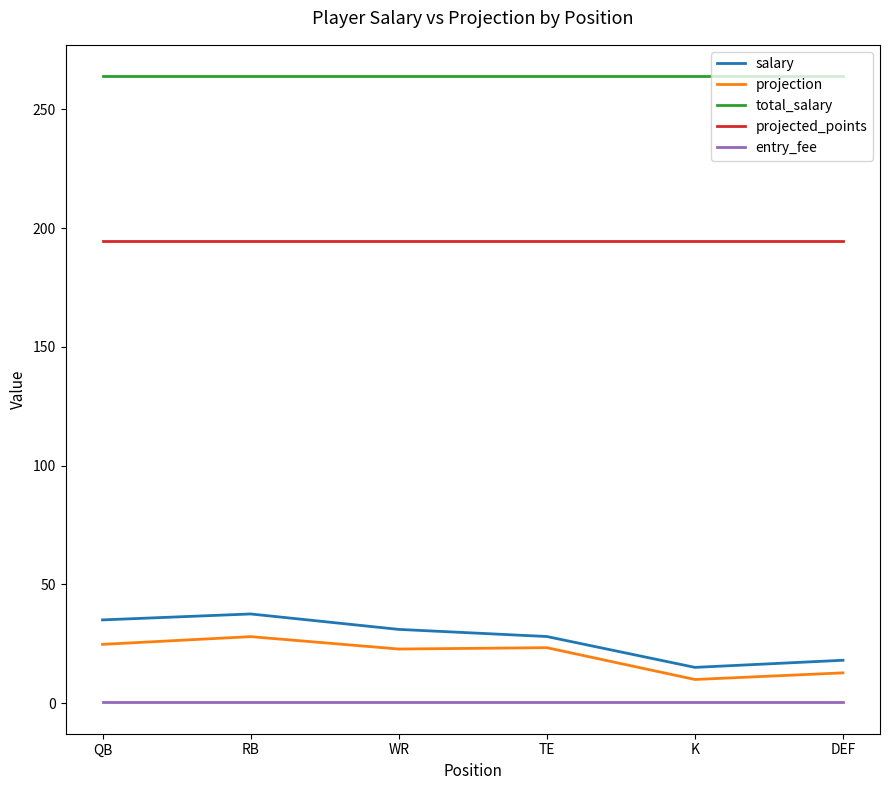

What is the difference between the maximum and second lowest values in the salary series?

19.5